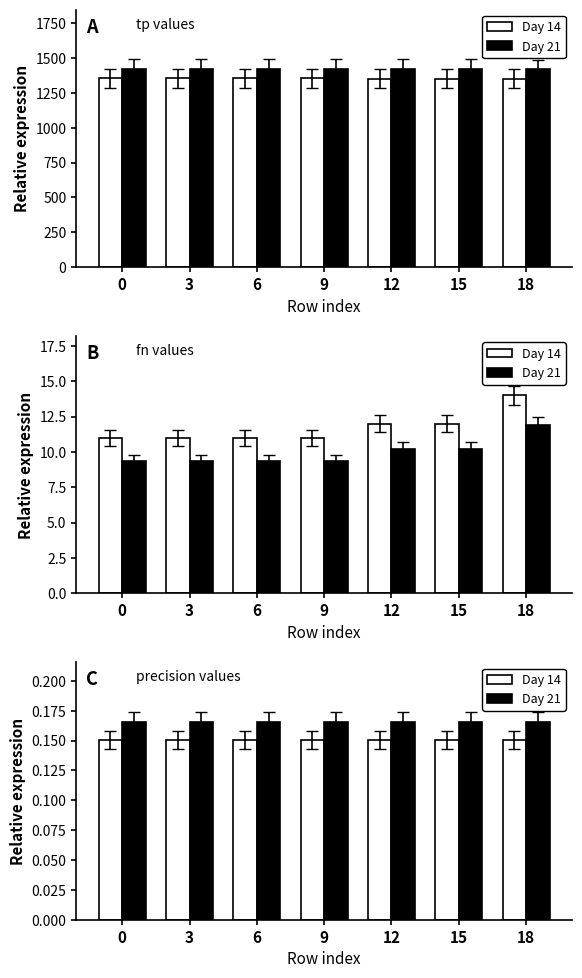

How many groups of bars are there?

7